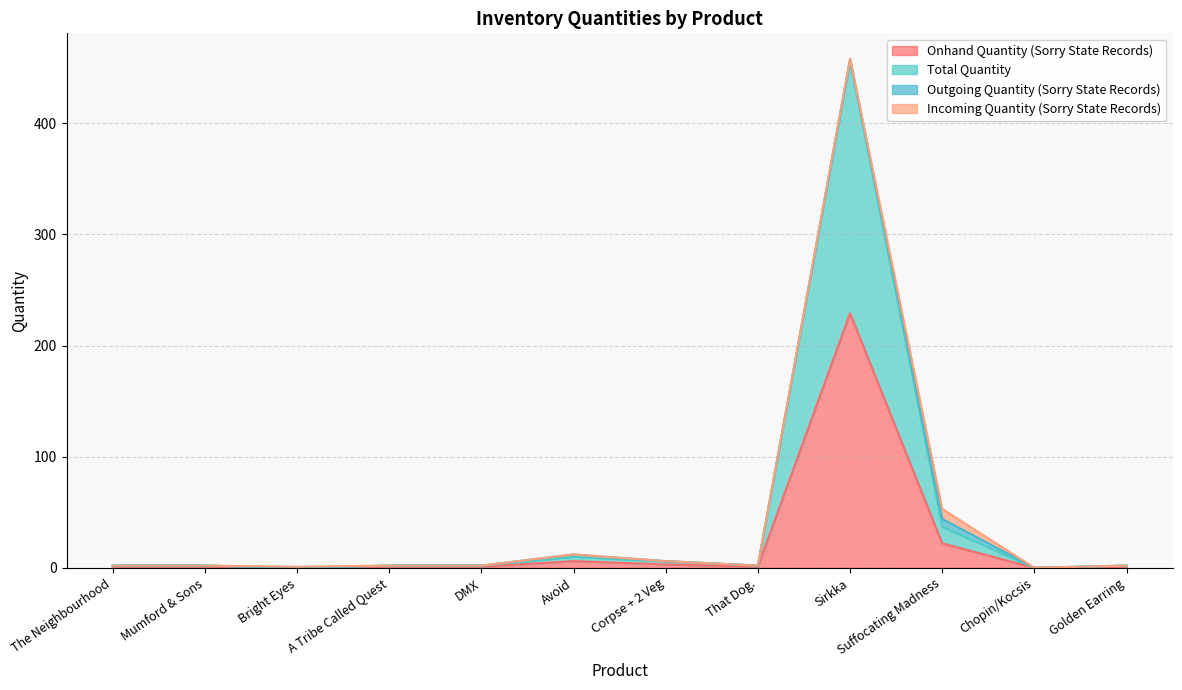

Is the value of Total Quantity at A Tribe Called Quest greater than the value of Onhand Quantity (Sorry State Records) at The Neighbourhood?

Yes